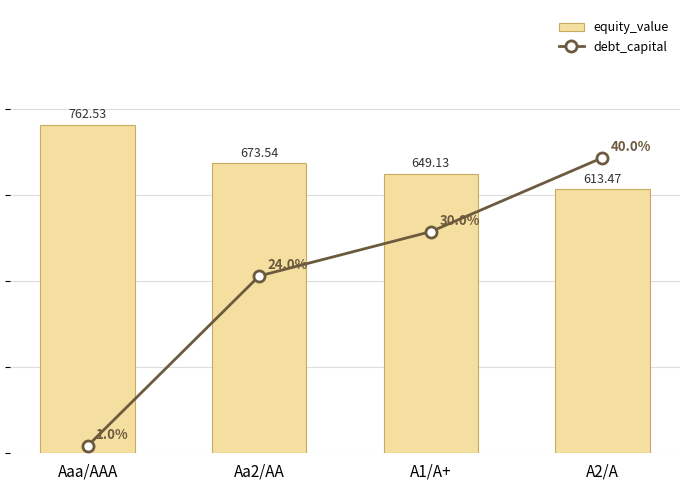

What is the value of the equity_value bar at the 1st from the left?

762.5